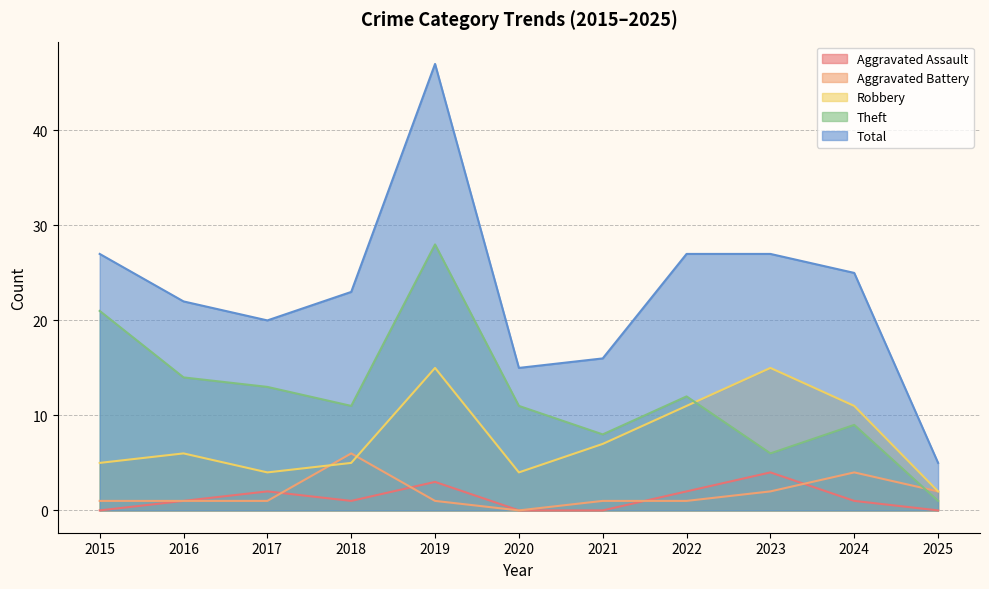

What is the difference between the second highest and minimum values in the Total series?

22